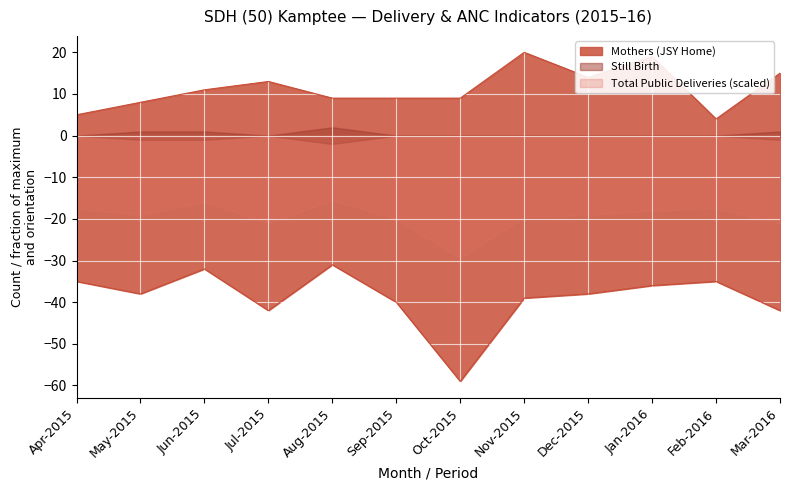

What is the value of the Total Public Deliveries point at the 2nd from the left?

-38